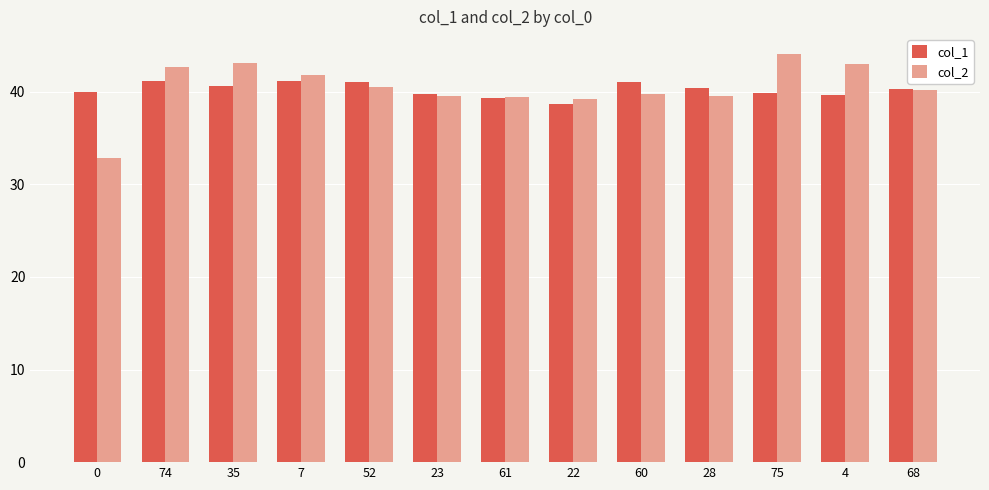

How many groups of bars are there?

13